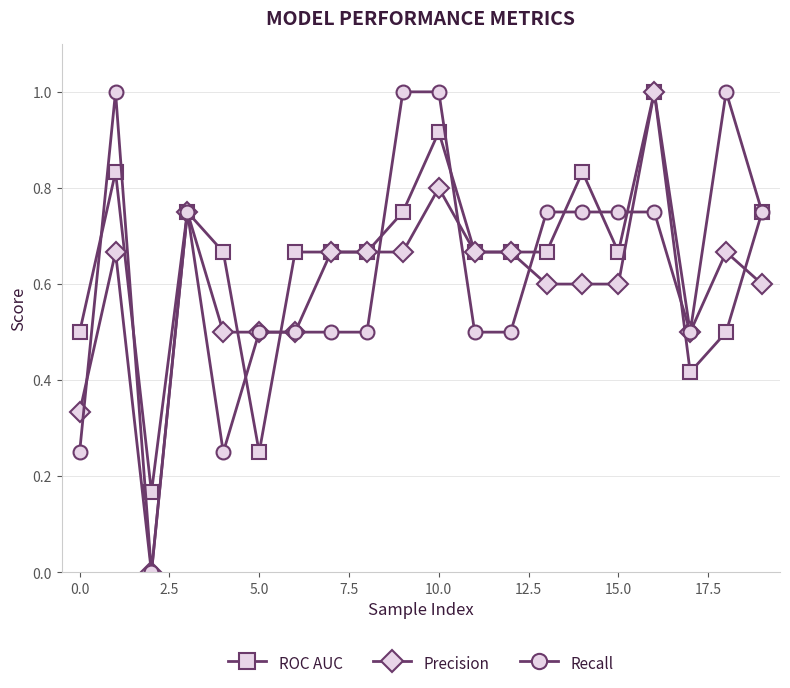

What is the value of the Precision point at the 17th from the left?

1.0